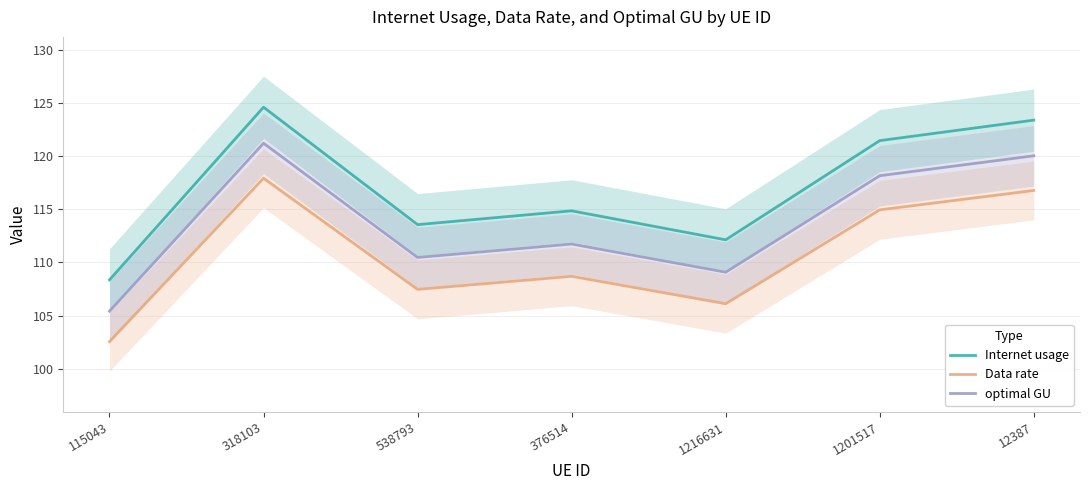

True or false: optimal GU and Internet usage cross at least once.

False